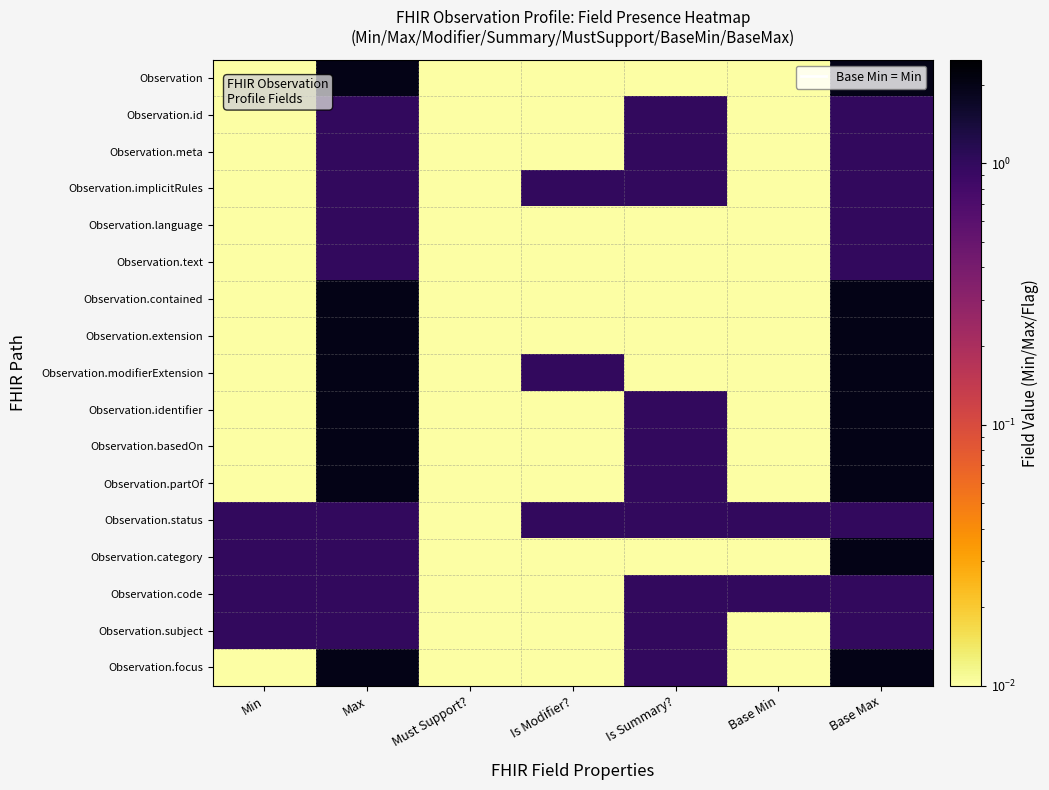

Which series has the largest range (max minus min)?

Observation